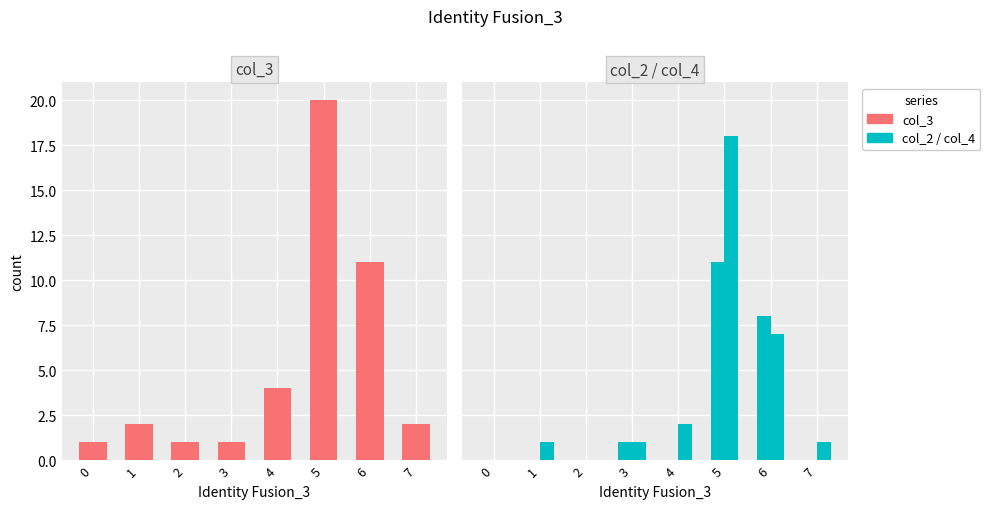

What is the value of the col_3 bar at the 8th from the left?

2